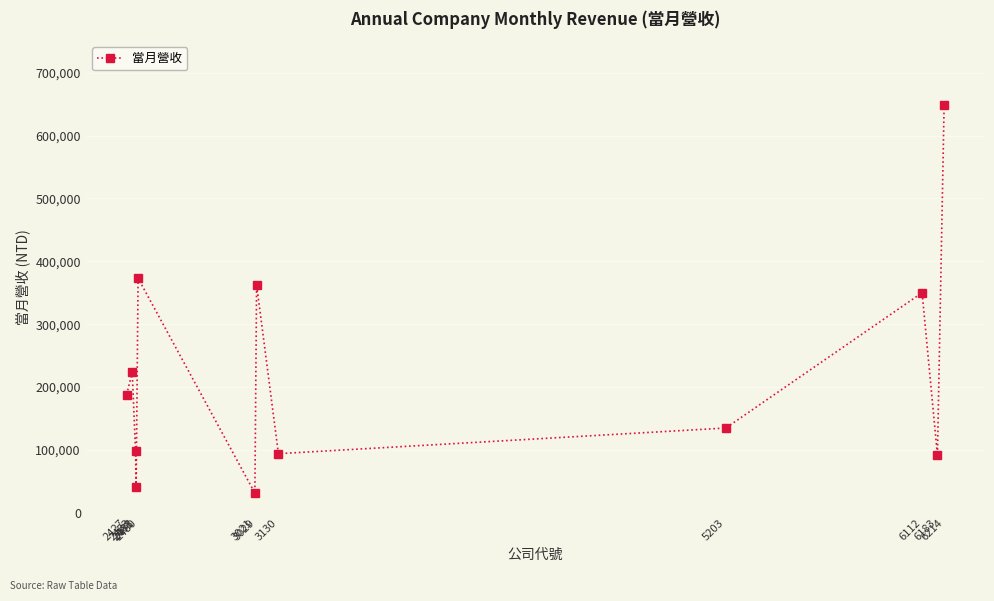

What is the value of the 1st point from the left?

188145